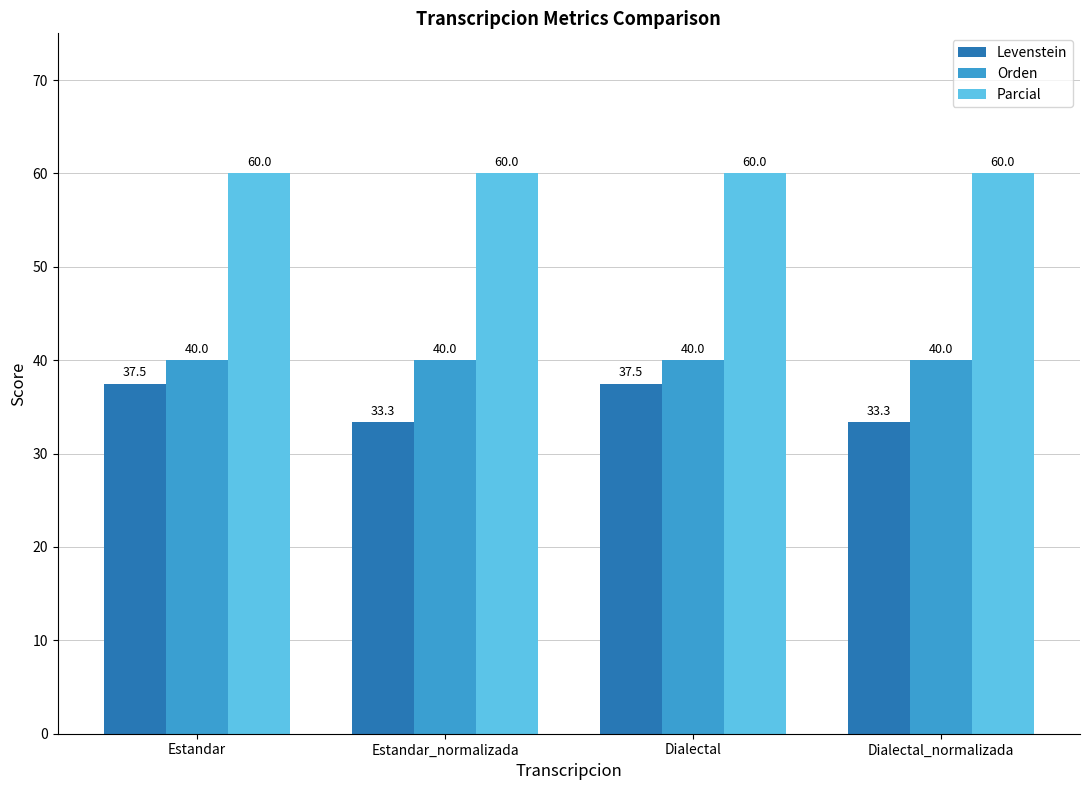

List the series in order of their overall mean, lowest first.

Levenstein, Orden, Parcial